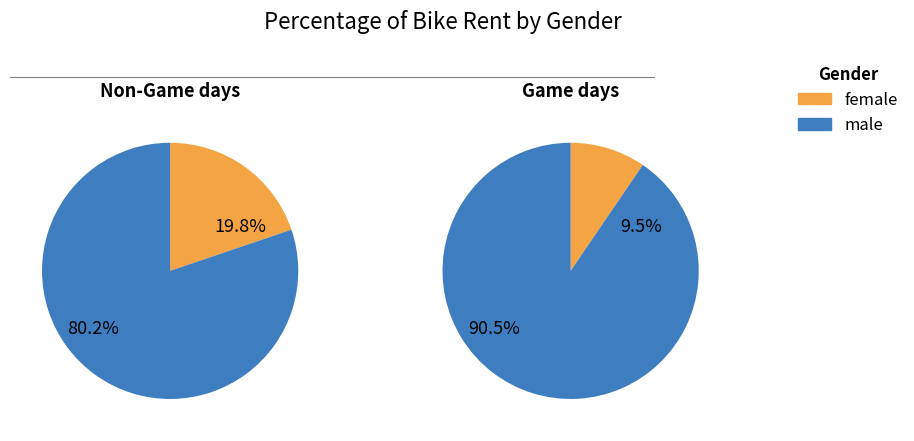

Which series has the widest spread of values?

female